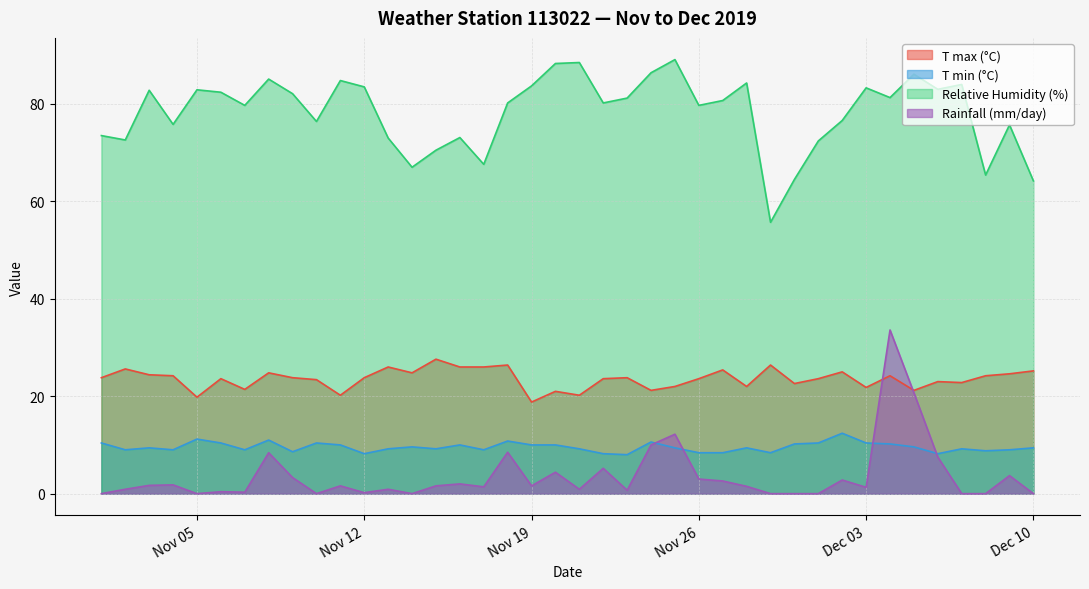

The value of T min (°C) at 2019-11-11 is 10.0. True or false?

True